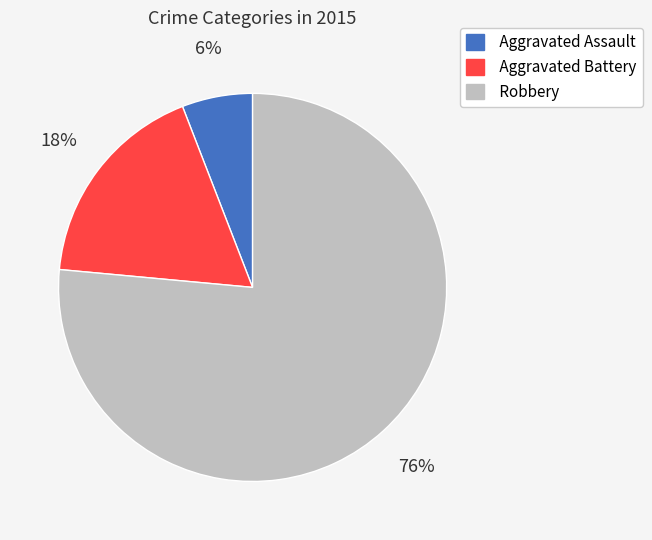

Combined, do Robbery and Aggravated Battery account for over 50%?

Yes